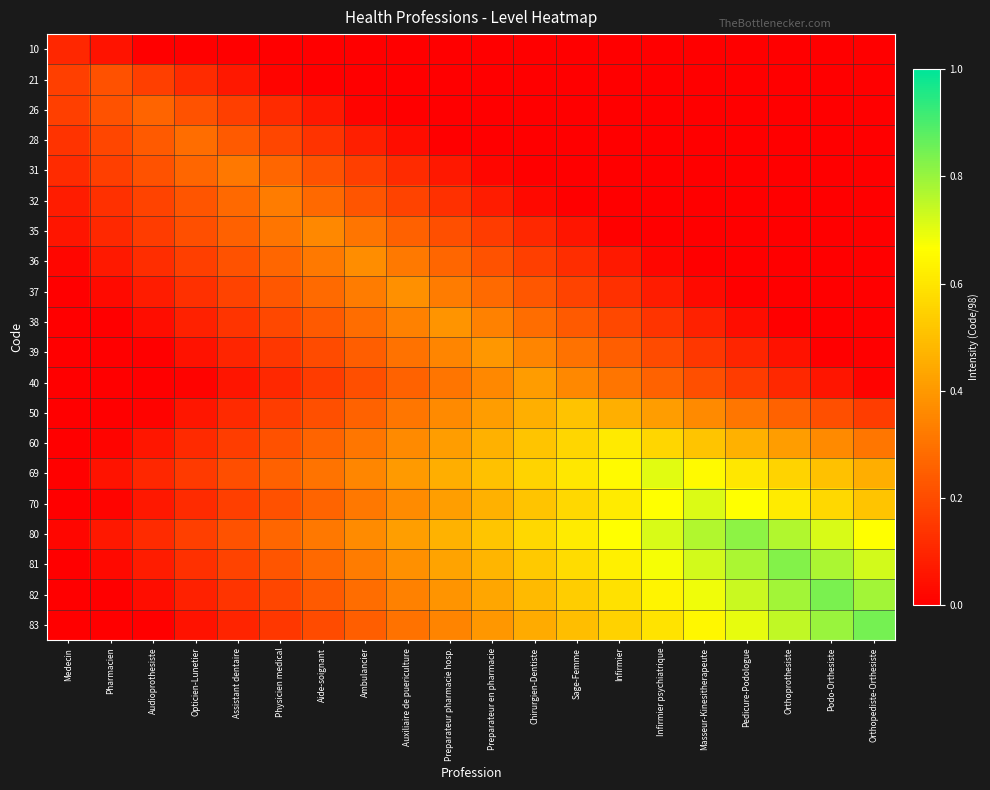

What is the maximum value shown in the chart?

0.8